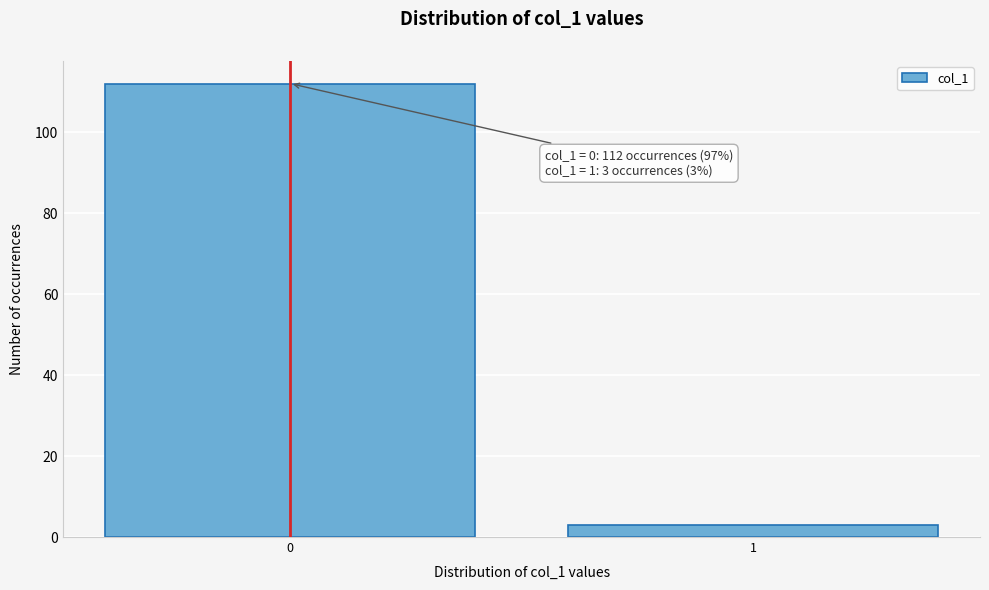

Reading left to right, list all the values displayed in this chart.

0=112	1=3